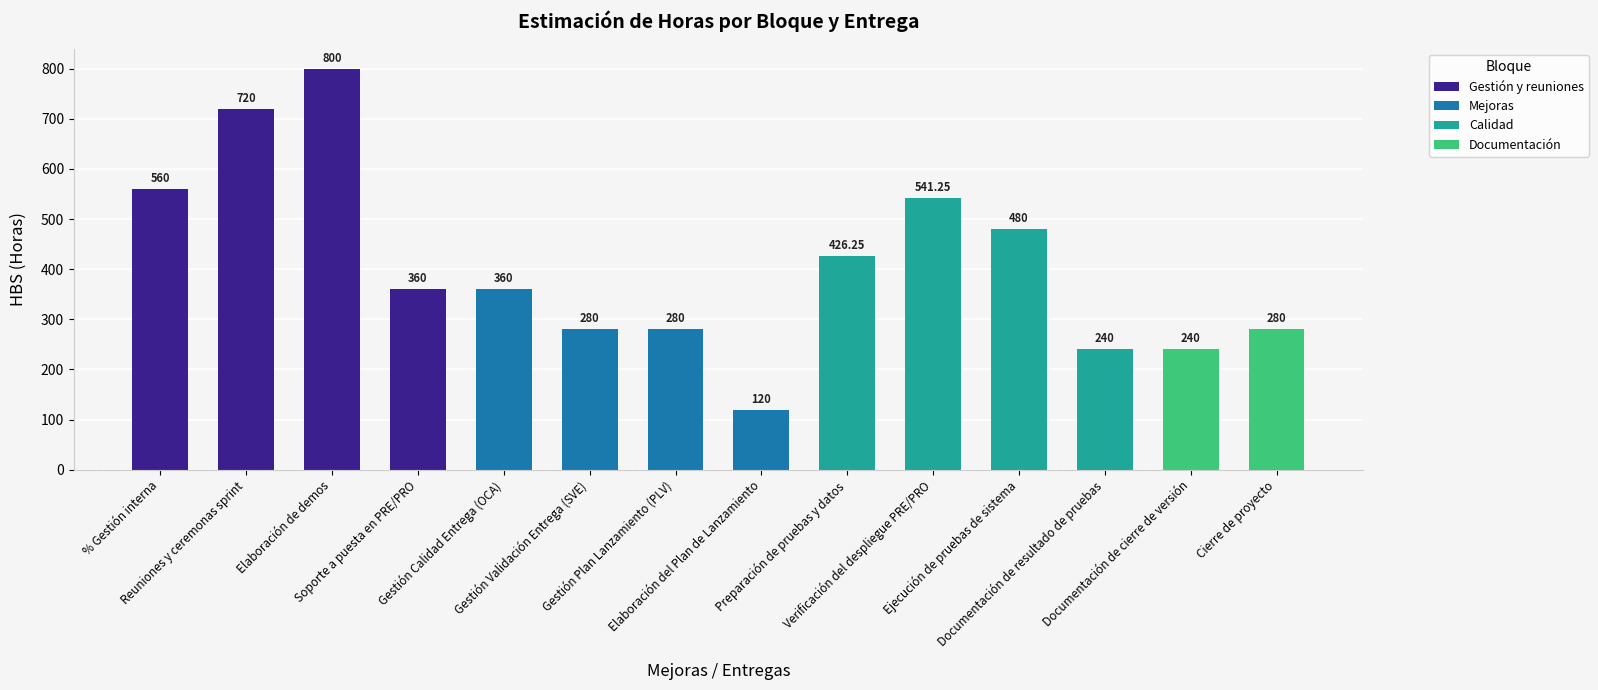

What is the difference between the maximum and minimum values?

680.0